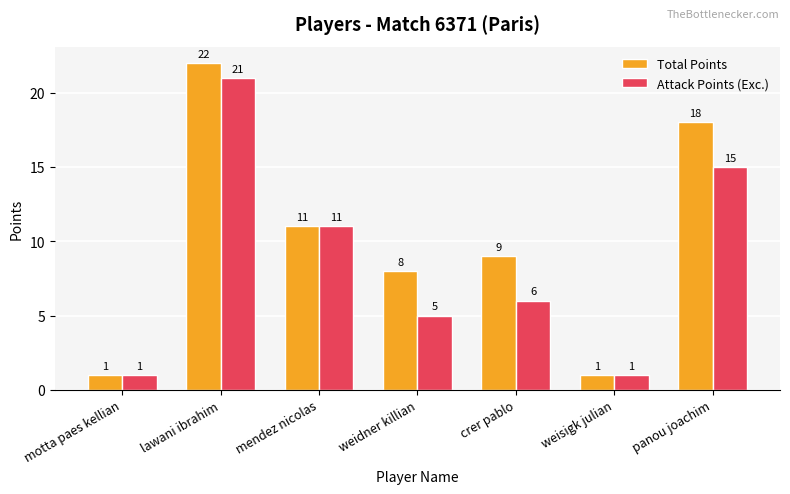

Which label corresponds to the largest value in the chart?

lawani ibrahim